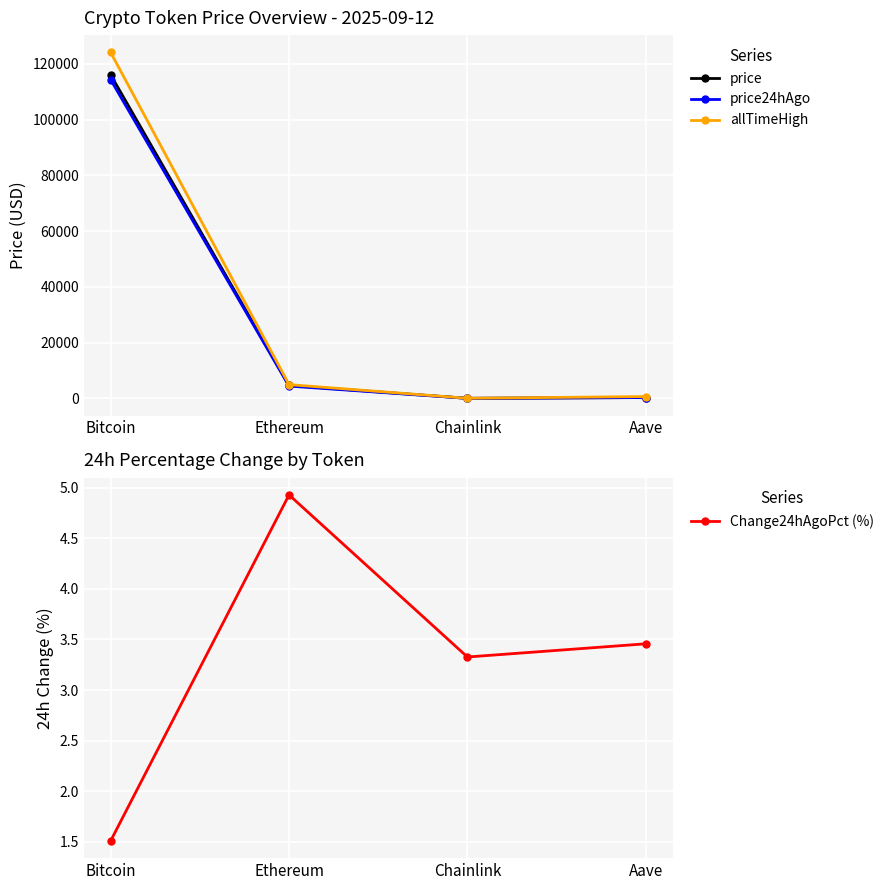

What position from the right is Chainlink?

2